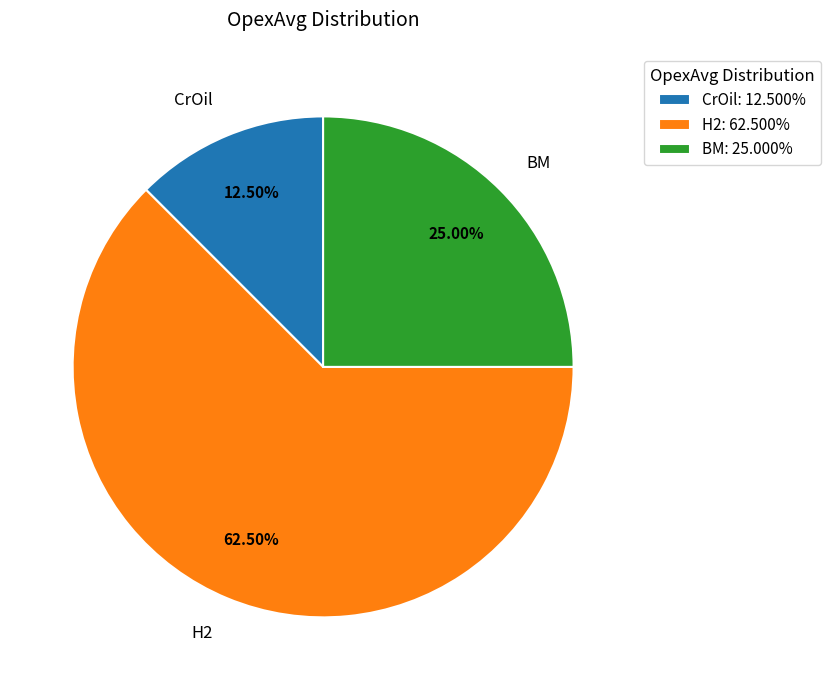

Combined, do BM and H2 account for over 50%?

Yes